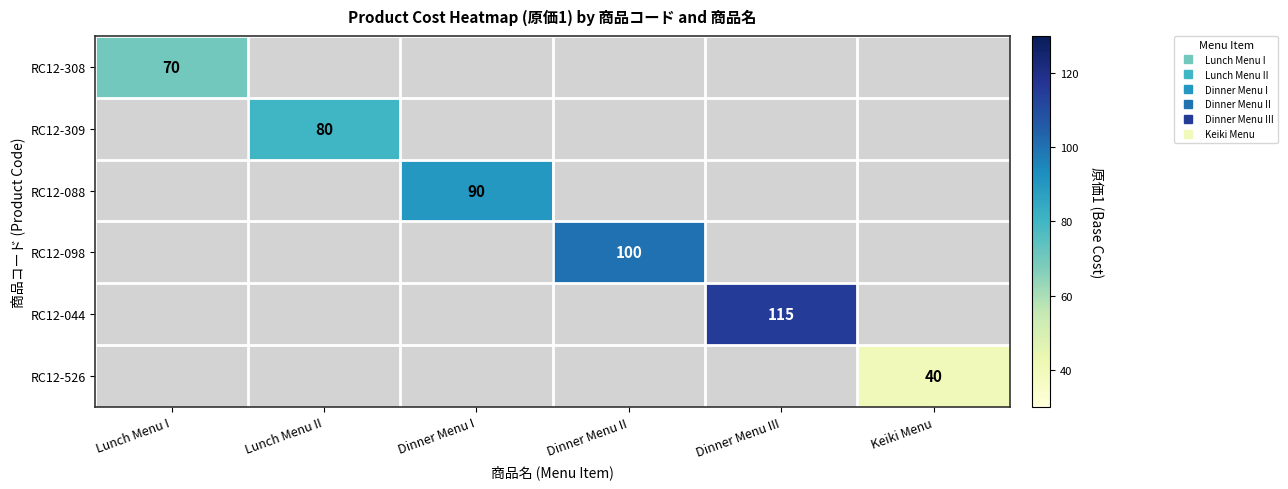

At which category does the chart reach its peak across all series?

Dinner Menu III